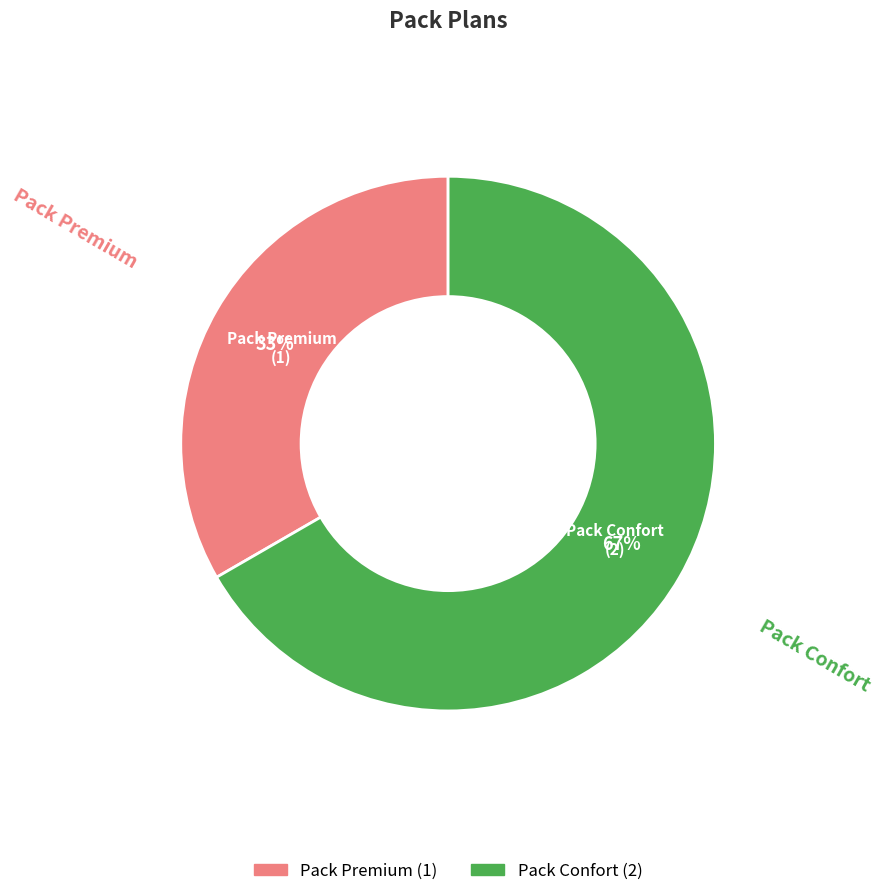

Rank the categories by value from lowest to highest.

Pack Premium, Pack Confort